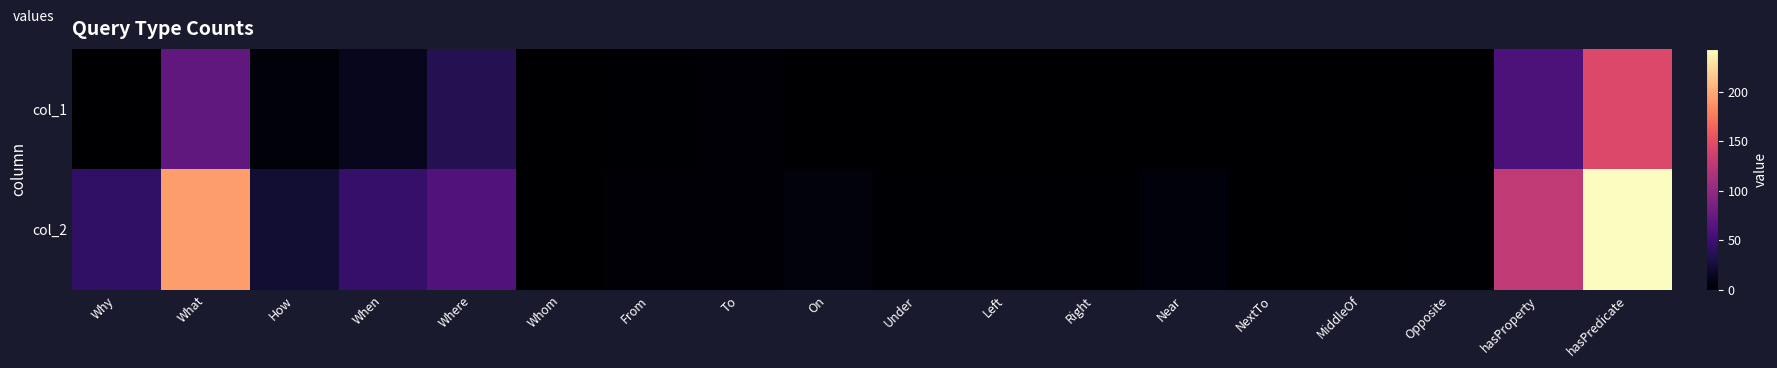

Reading left to right, what are all the values shown in this chart?

col_1: Why=0	What=71	How=4	When=14	Where=36	Whom=0	From=1	To=2	On=0	Under=0	Left=0	Right=0	Near=0	NextTo=0	MiddleOf=0	Opposite=0	hasProperty=59	hasPredicate=145
col_2: Why=43	What=193	How=23	When=46	Where=62	Whom=0	From=2	To=3	On=6	Under=1	Left=1	Right=1	Near=5	NextTo=0	MiddleOf=0	Opposite=1	hasProperty=128	hasPredicate=243